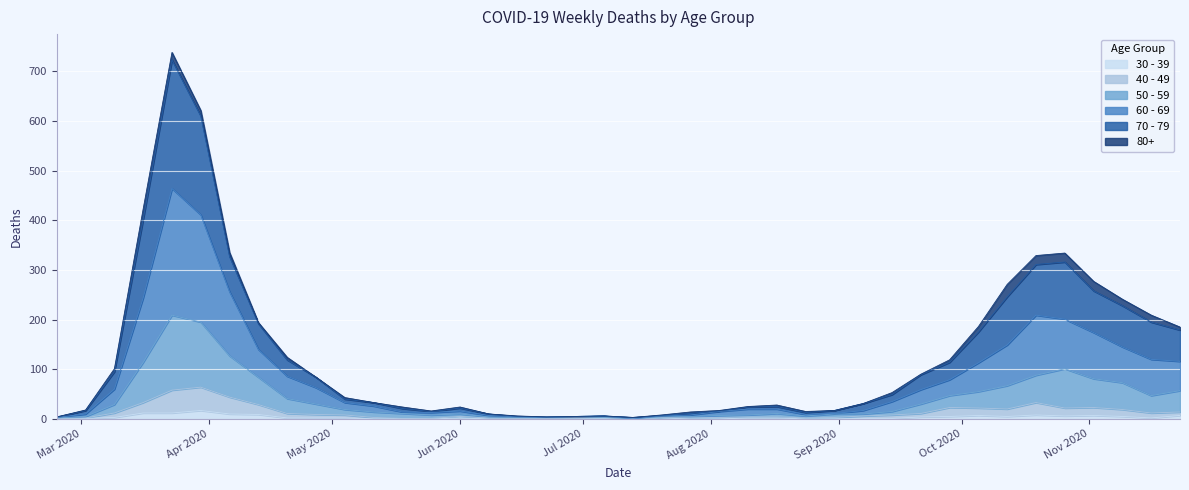

What are all the series names shown in the legend?

30 - 39, 40 - 49, 50 - 59, 60 - 69, 70 - 79, 80+